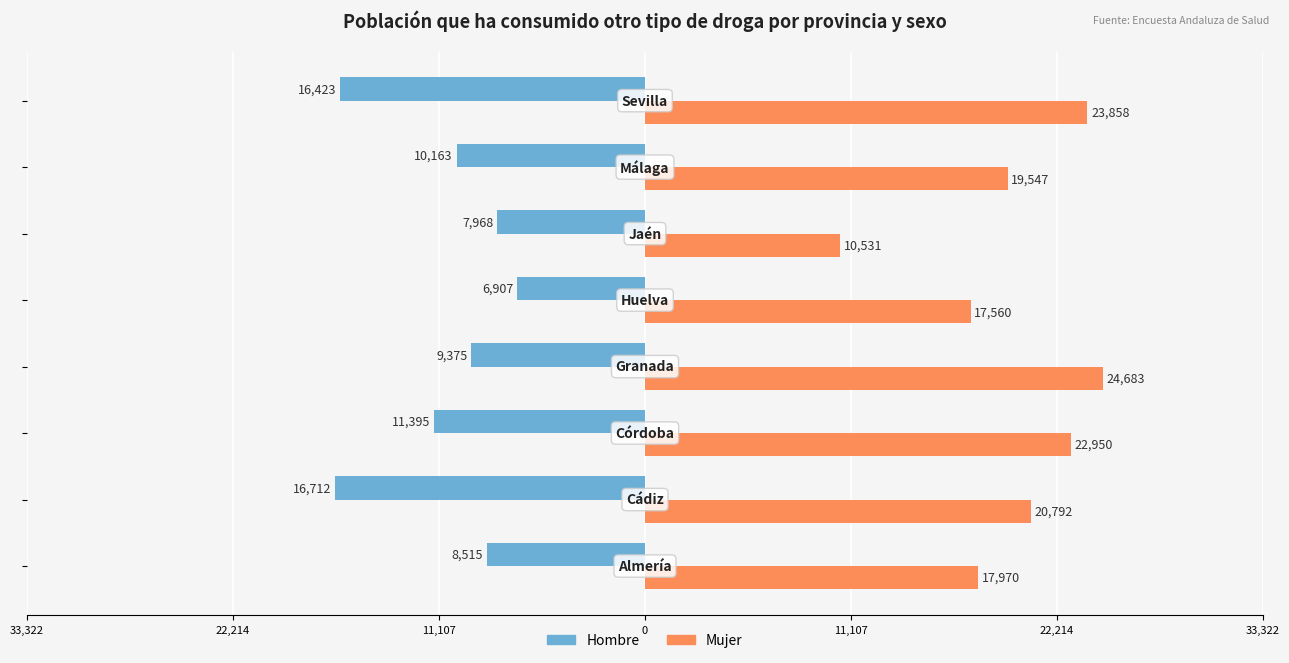

Reading left to right, transcribe all the data shown in this chart.

Hombre: -8515	-16712	-11395	-9375	-6907	-7968	-10163	-16423
Mujer: 17970	20792	22950	24683	17560	10531	19547	23858